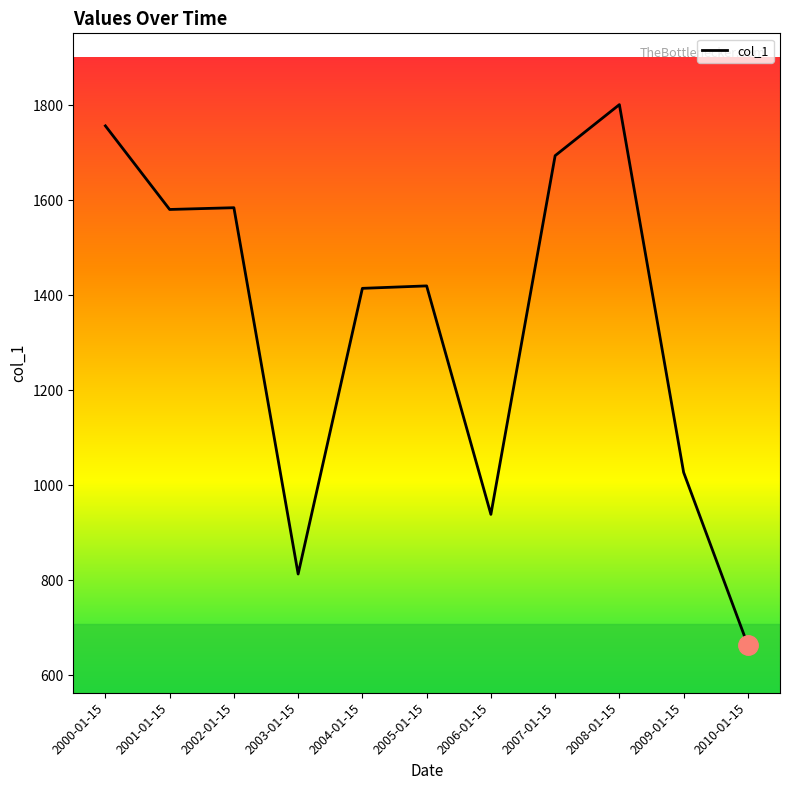

Does the chart display data point markers on the line(s)?

No